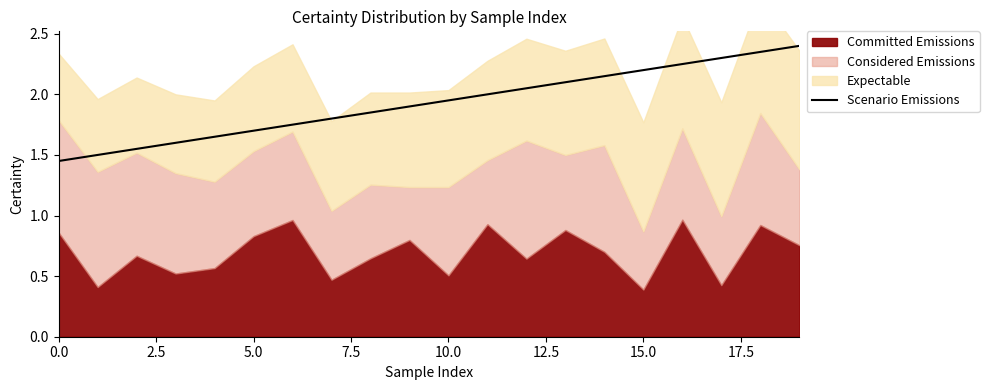

What is the difference between the second highest and minimum values?

0.9